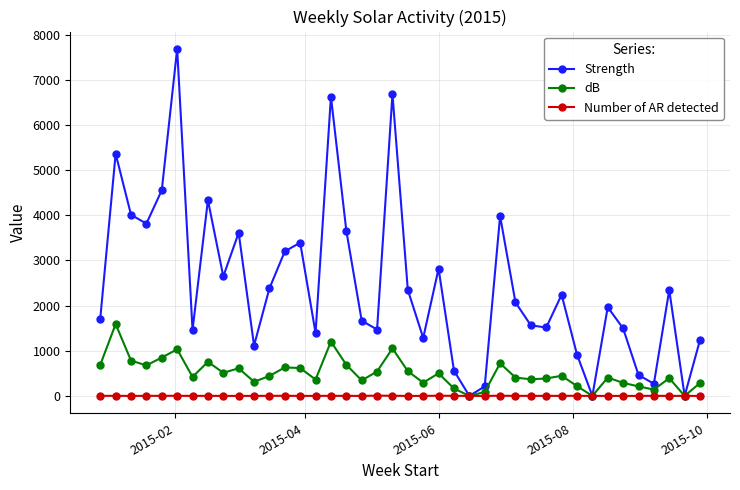

Which series has the widest spread of values?

Strength